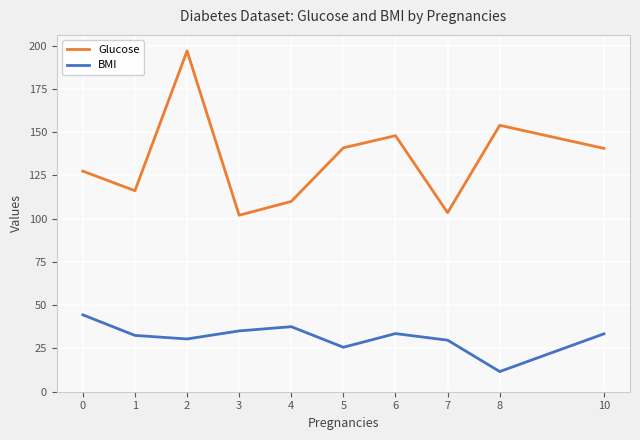

True or false: Glucose and BMI cross at least once.

False